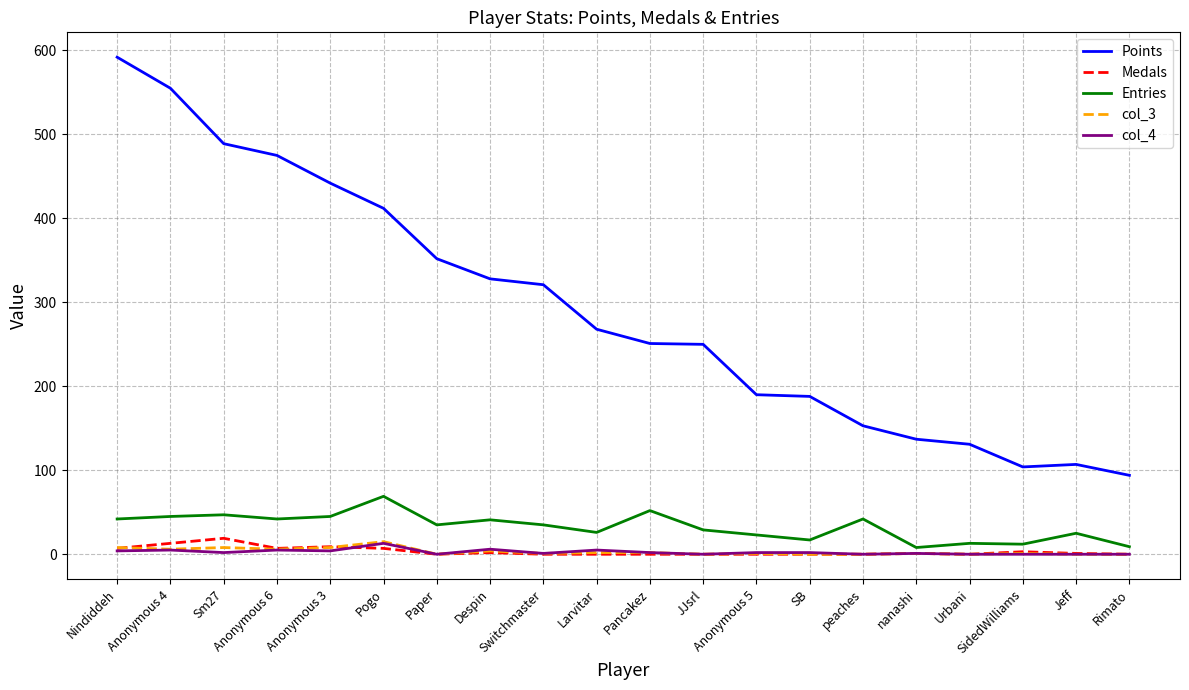

At which category is the sum across all series the highest?

Nindiddeh